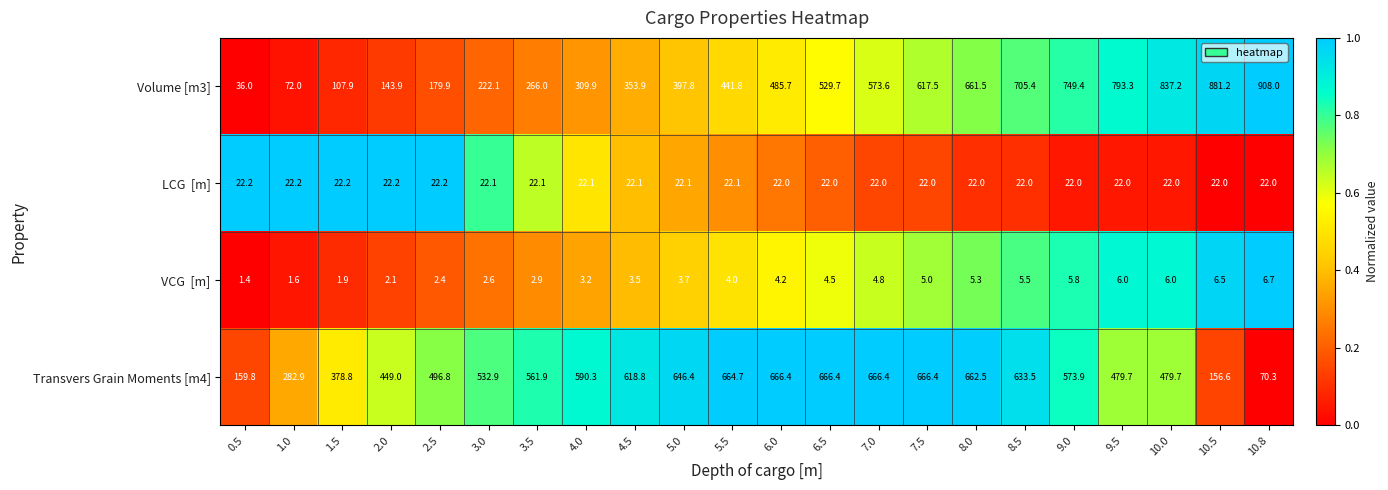

What is the spread (max minus min) of values at 6.5?

661.9